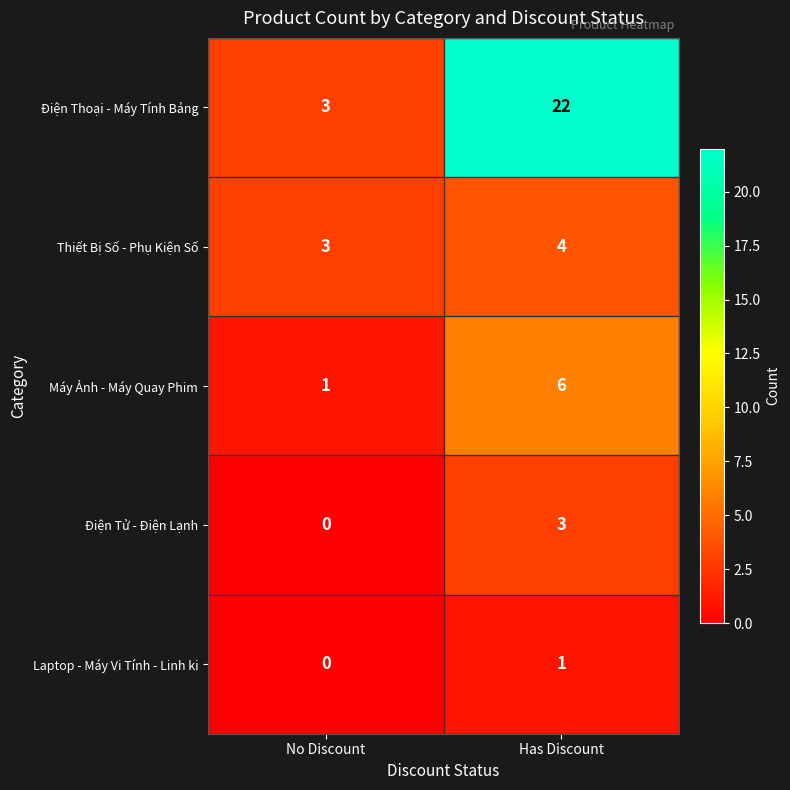

What is the sum of the Điện Thoại - Máy Tính Bảng values at No Discount and Has Discount?

25